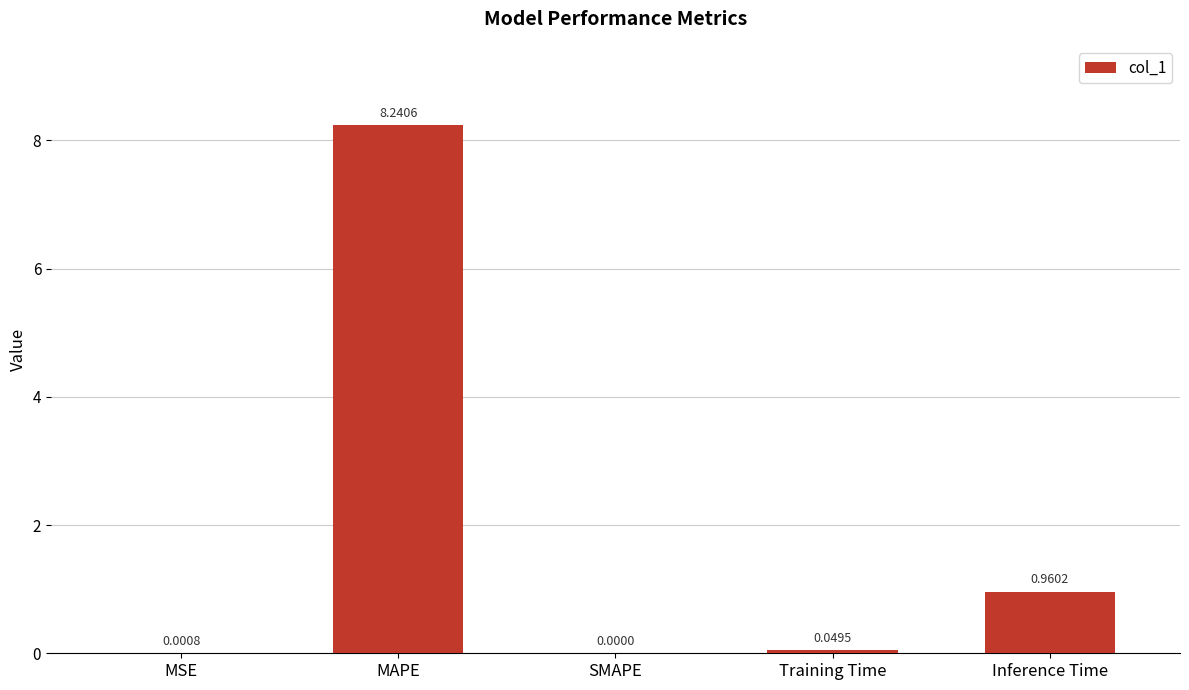

Between Training Time and MAPE, which is larger?

MAPE